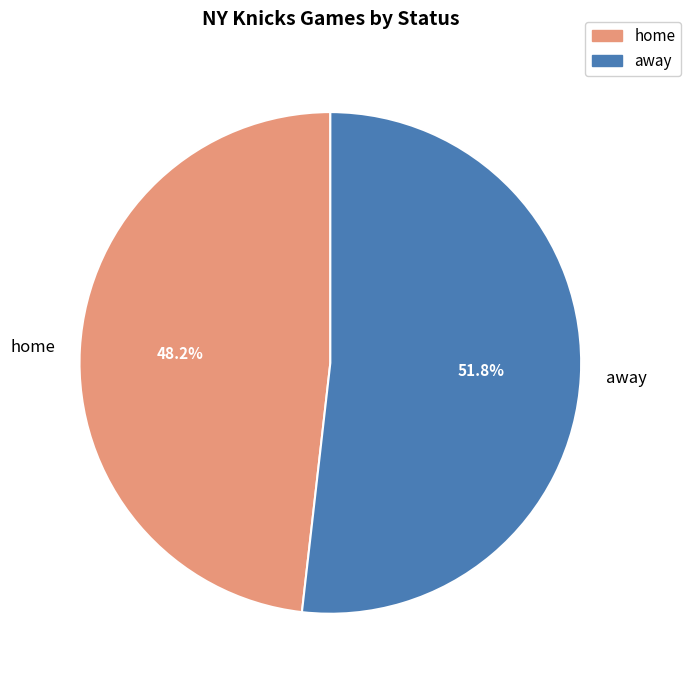

What percentage is the away slice, to the nearest percent?

52%